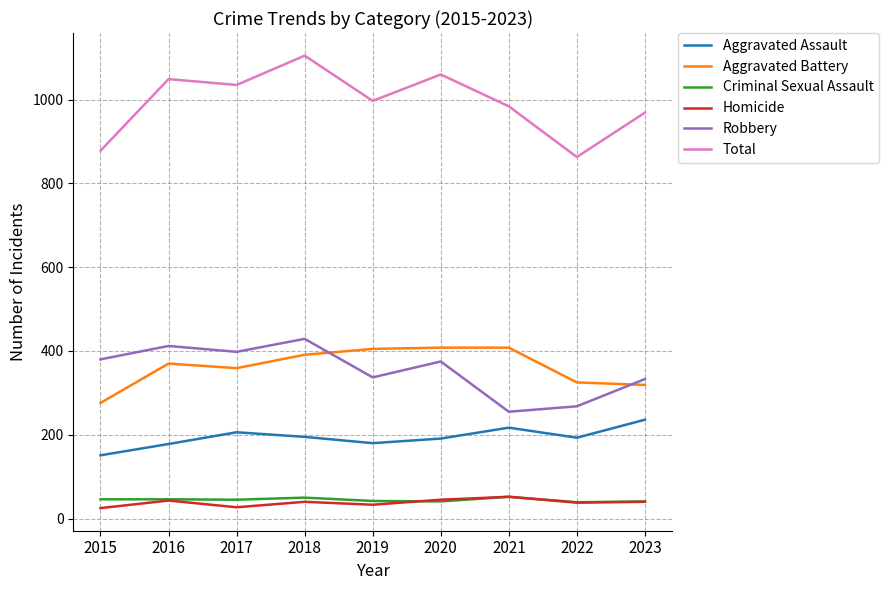

At how many categories does at least one series exceed 849?

9